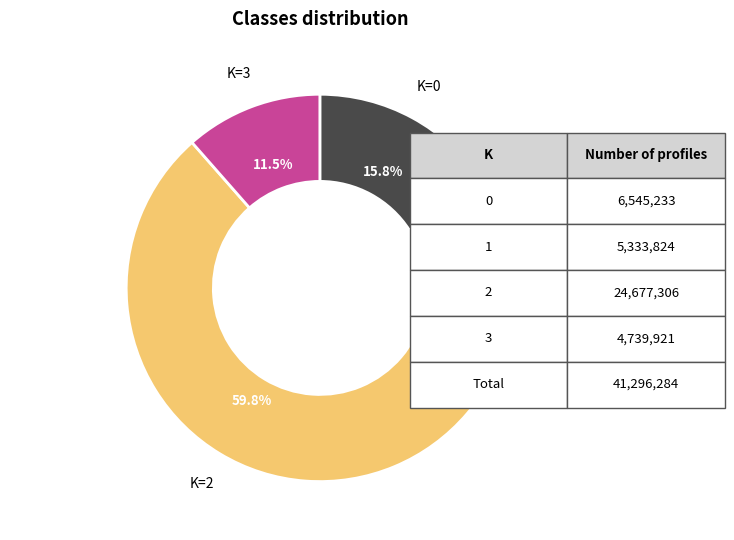

Is there a majority slice in this chart?

Yes